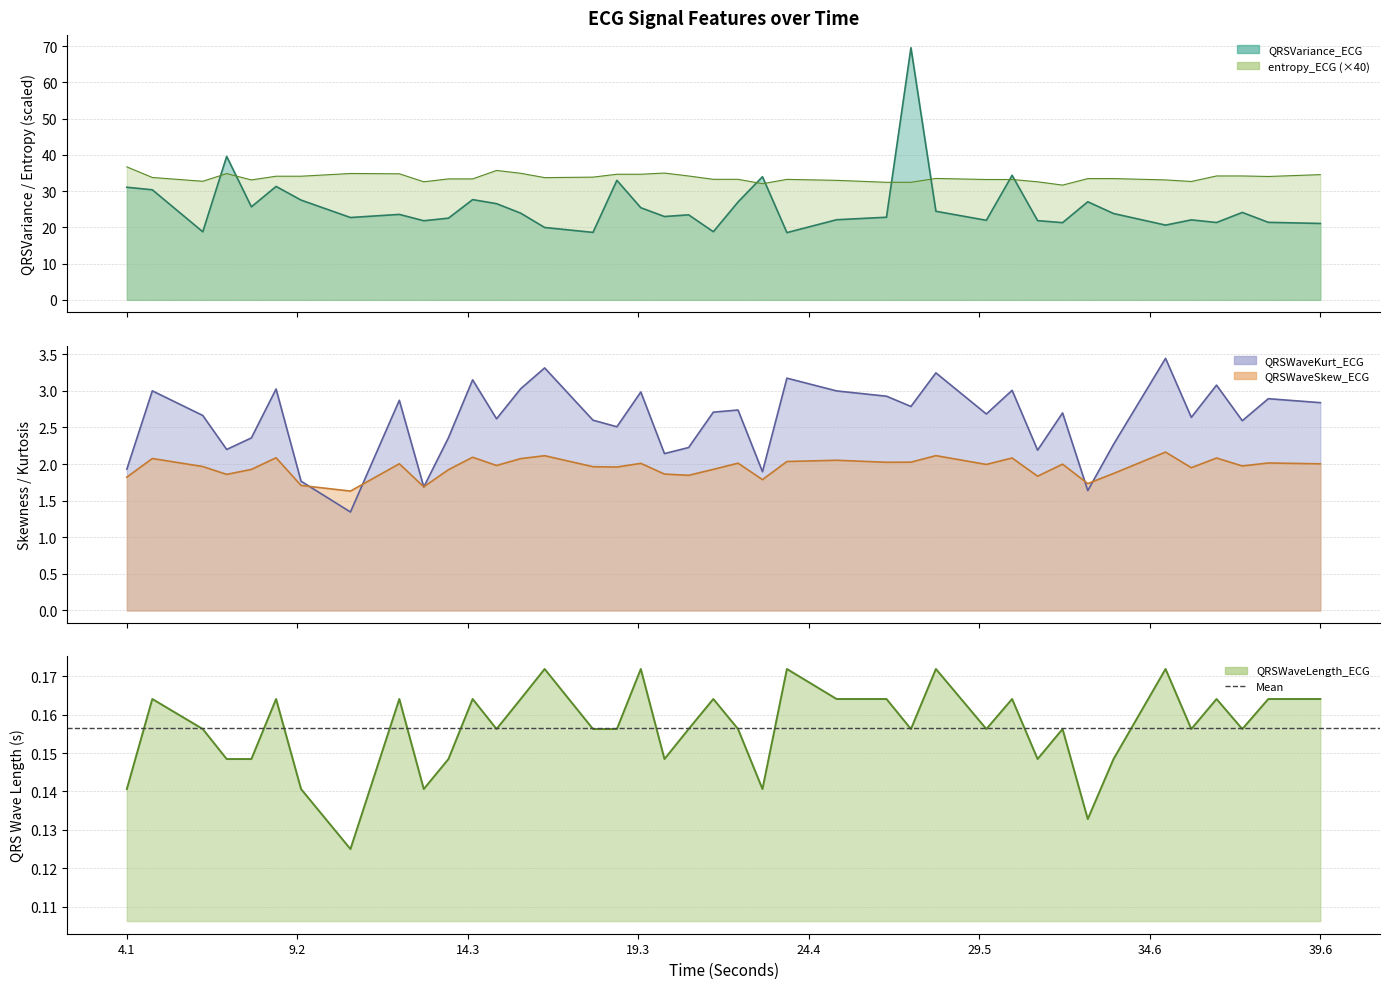

What position from the right is 7.84375?

36